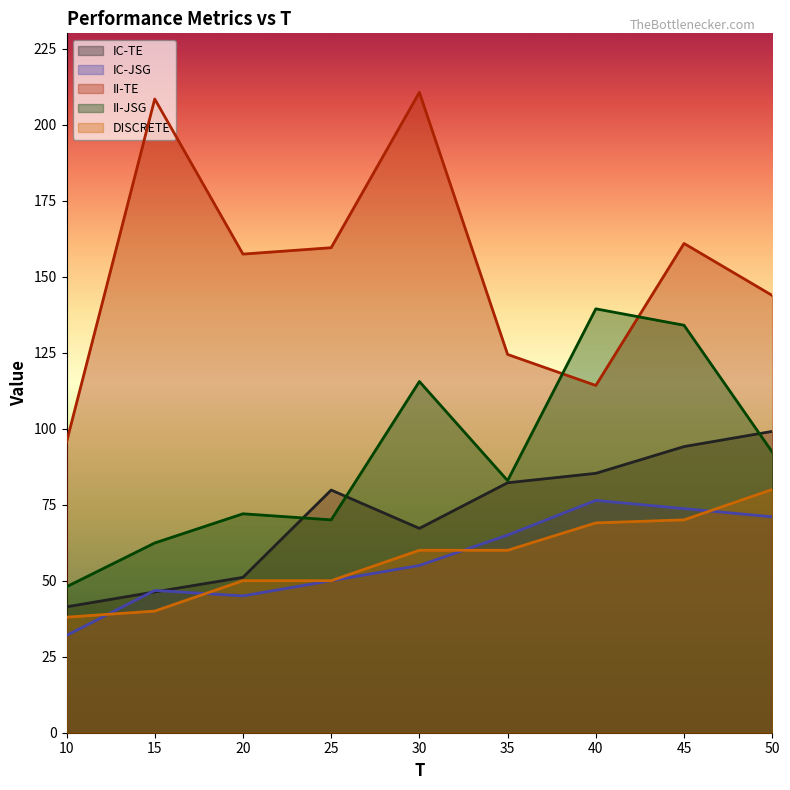

The II-TE series shows 187.3 at 50. True or false?

False